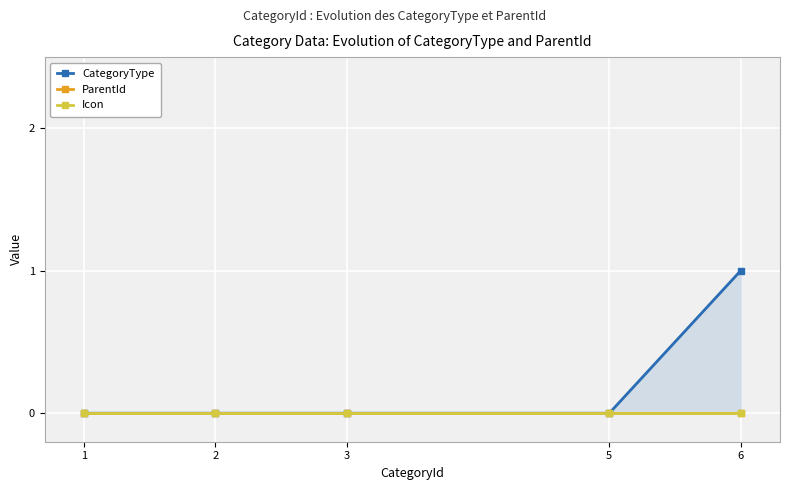

True or false: Icon and ParentId intersect in this chart.

False